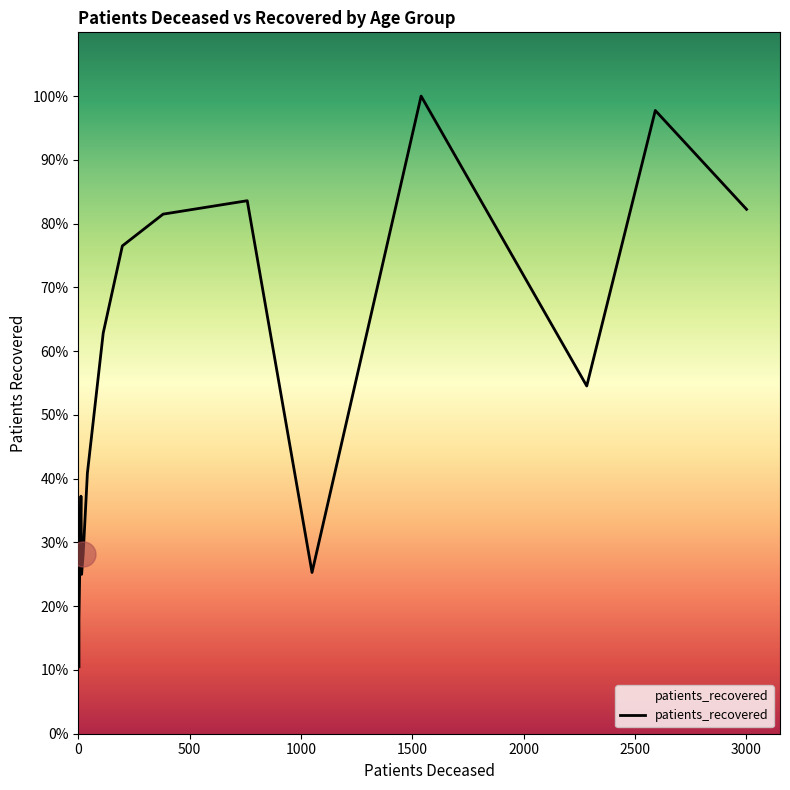

Reading right to left, list all the values displayed in this chart.

8205	9752	5441	9977	2523	8340	8130	7633	6269	4079	2807	2545	2494	3717	1792	1047